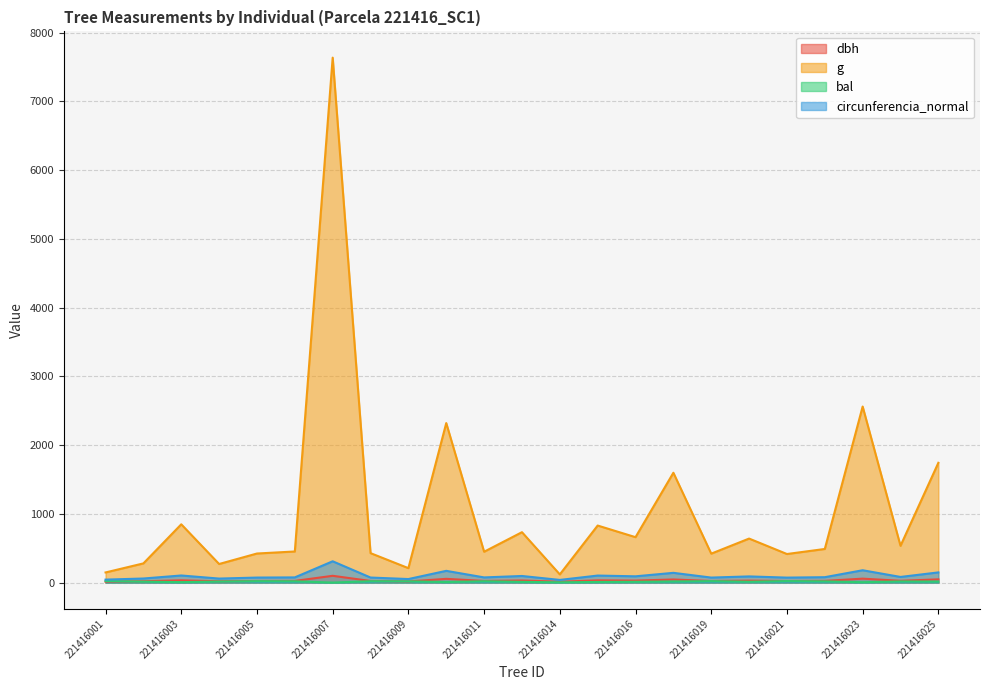

What is the value of the g point at the 13th from the left?

118.8